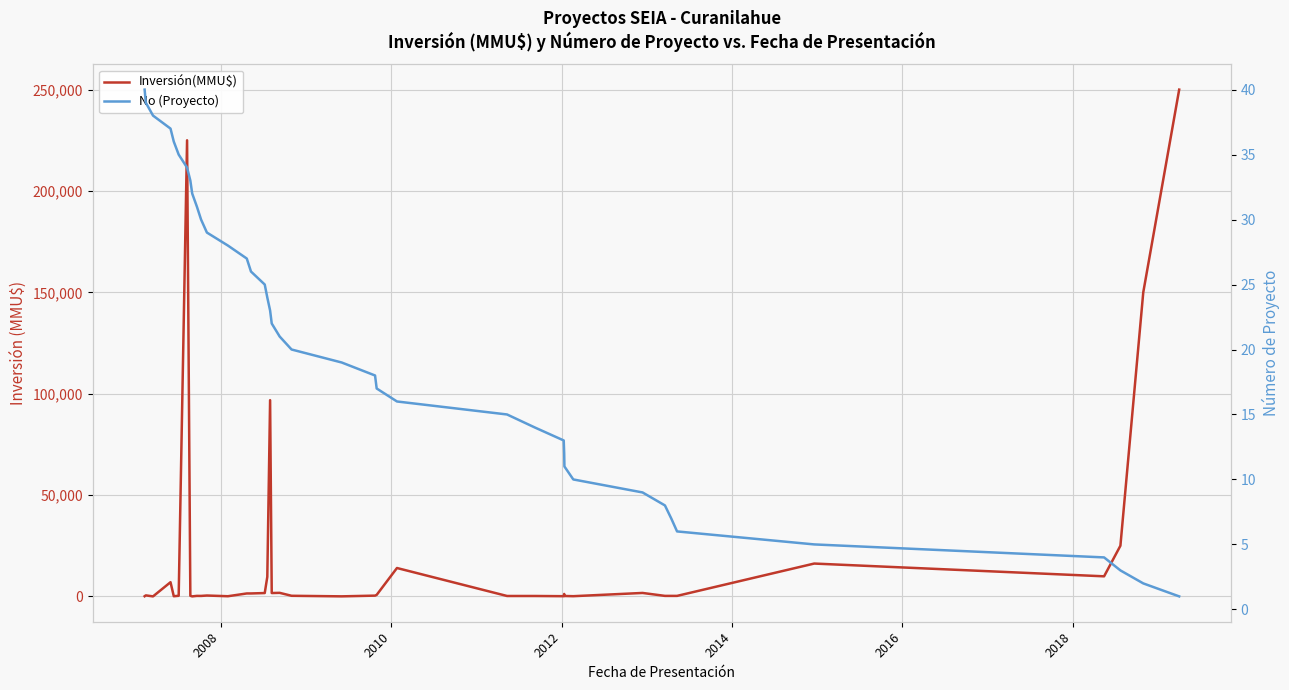

True or false: Inversión(MMU$) and No (Proyecto) intersect in this chart.

True